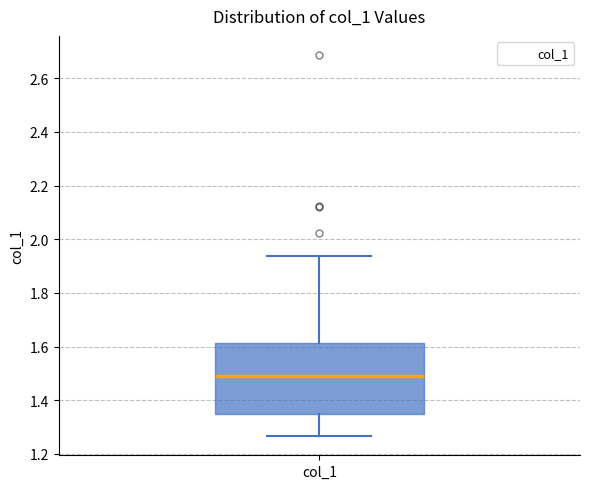

Read this box plot against the y-axis: the position of the median line, the range covered by the box, and the ends of both whiskers. The values are not printed on the chart, so give them approximately, as read against the axis.

median 1.50, box 1.36 to 1.62, whiskers 1.26 to 1.94